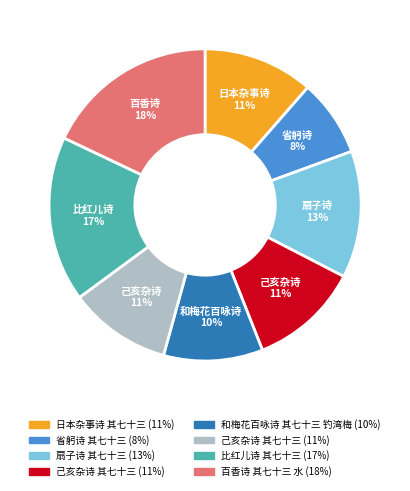

Does any single category account for the majority?

No